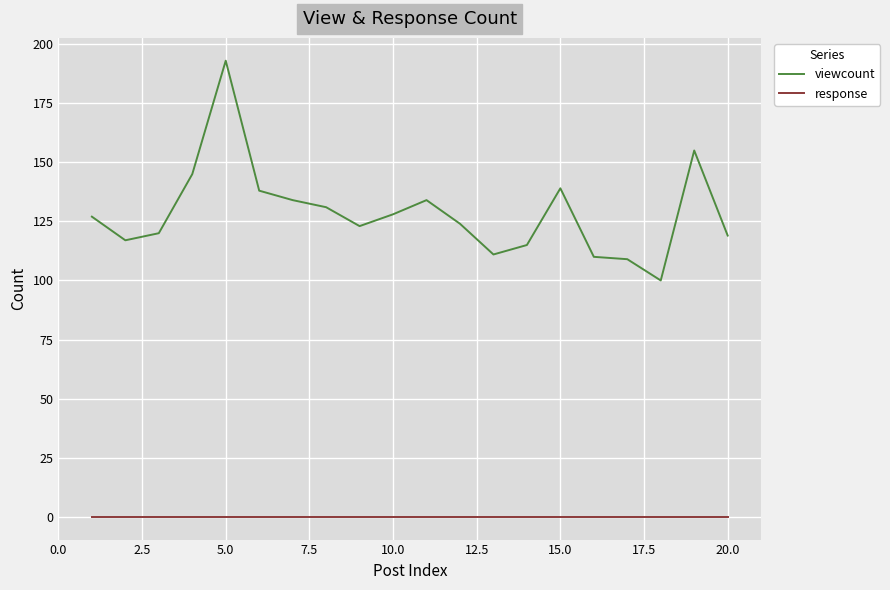

Which series has the largest range (max minus min)?

viewcount